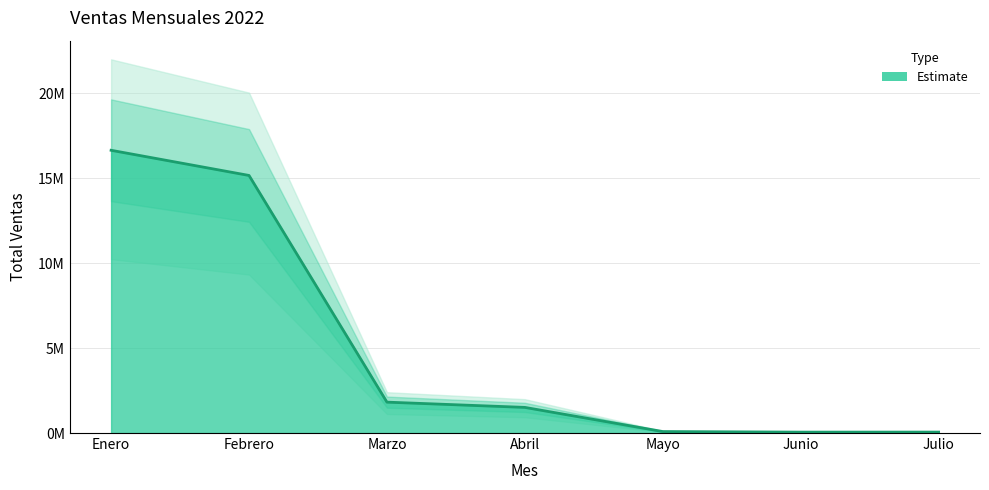

The chart shows a value of 8507893.1 at Enero. True or false?

False